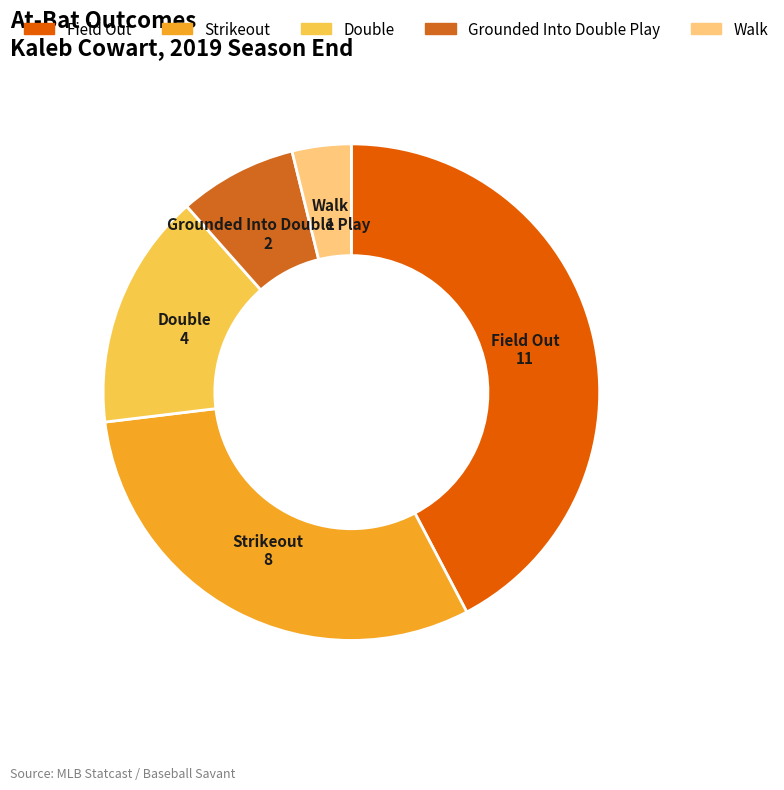

How many segments does this pie chart have?

5